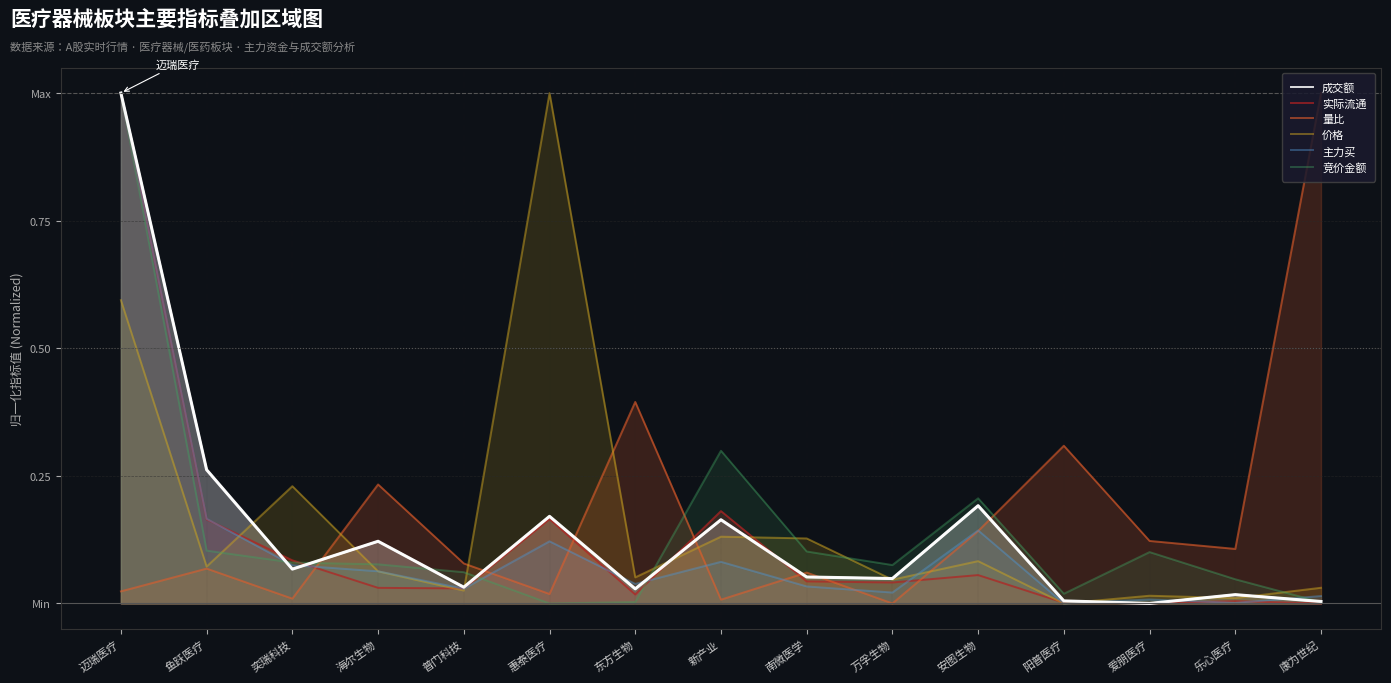

What is the label of the 10th point from the left?

万孚生物